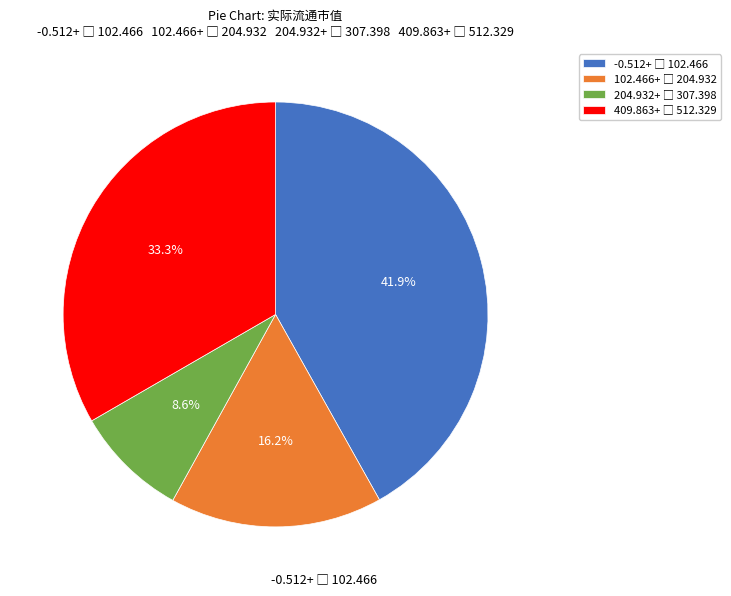

Is there any slice that represents more than half of the pie?

No